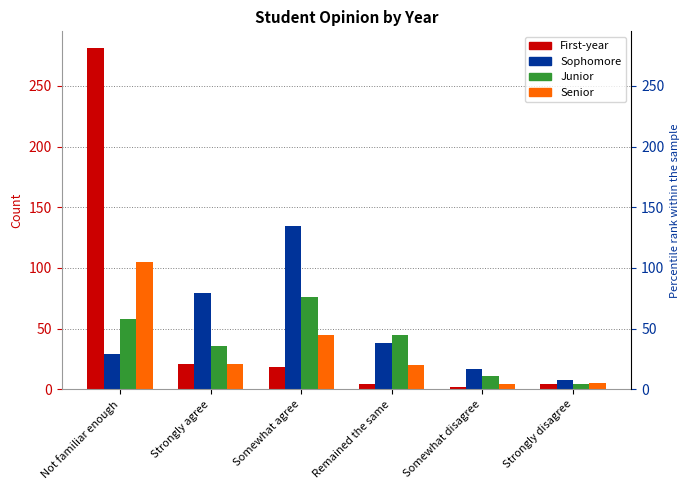

What is the difference between the maximum and second lowest values in the Sophomore series?

118